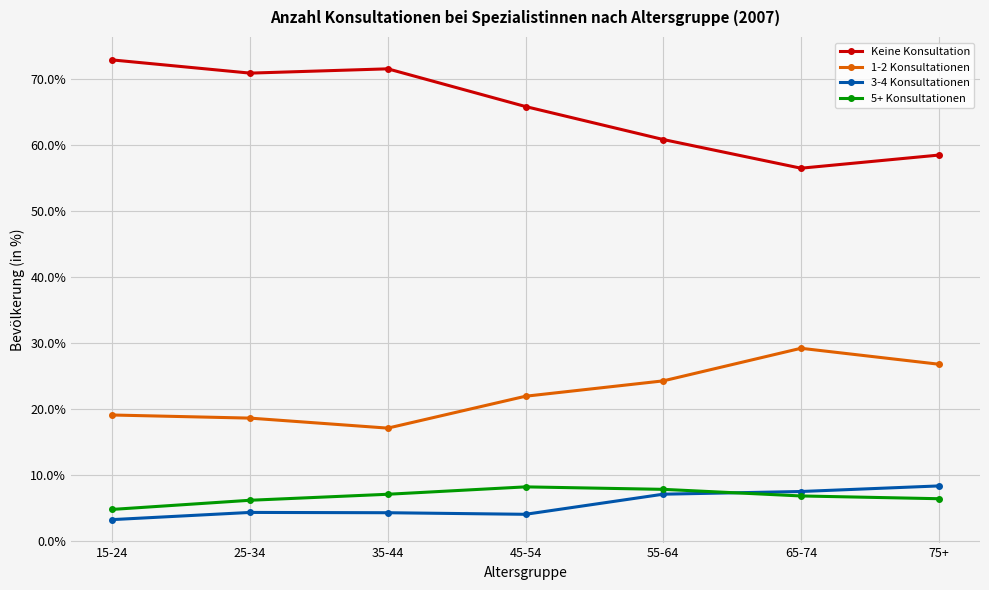

In 1-2 Konsultationen, how many points are lower than both neighbors (excluding endpoints)?

1